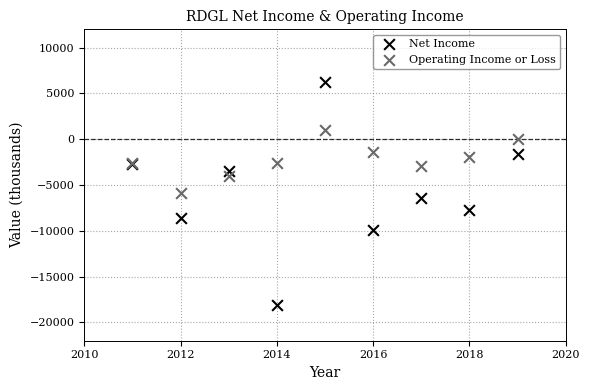

What are all the series names shown in the legend?

Net Income, Operating Income or Loss